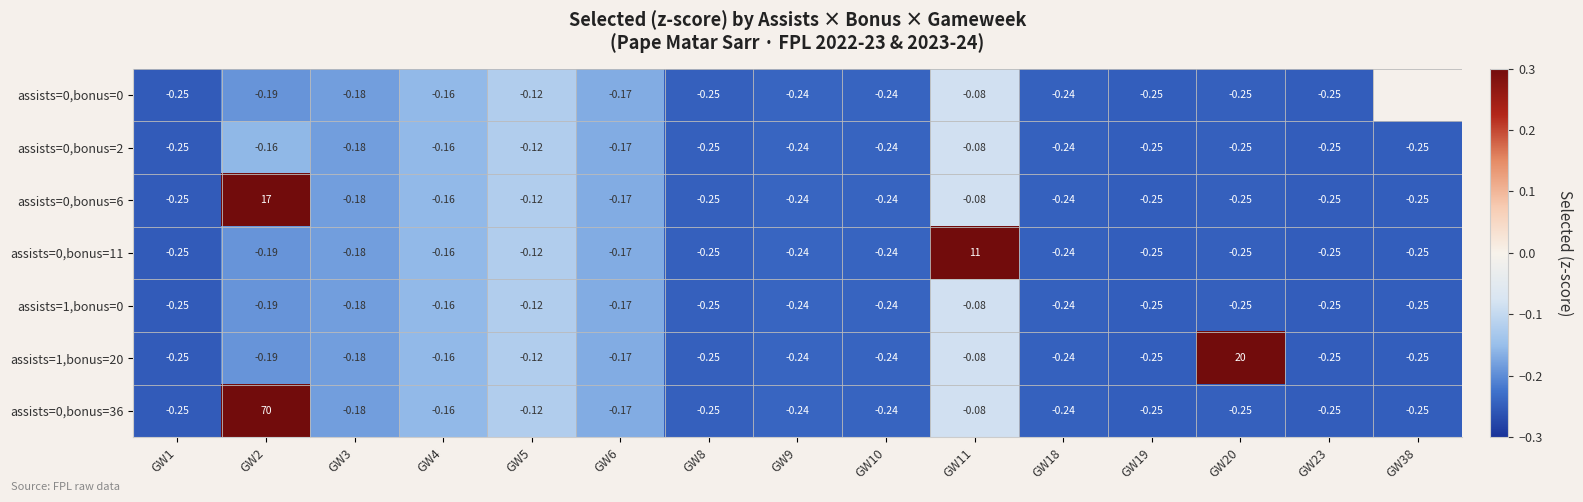

Is the value of assists=0,bonus=2 at GW5 greater than the value of assists=0,bonus=6 at GW4?

Yes